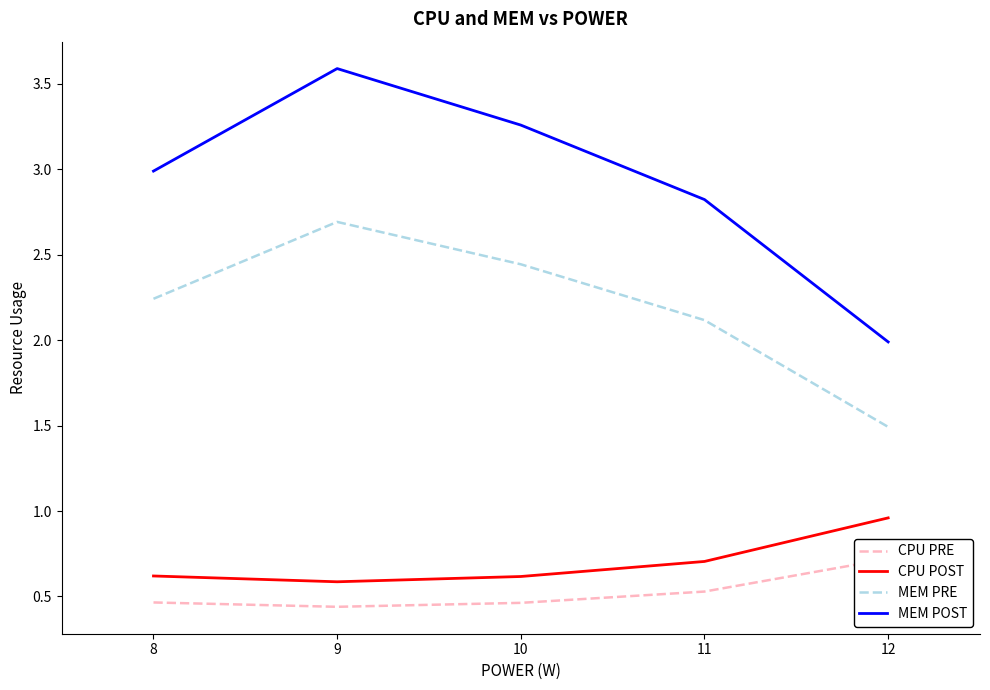

At which label does MEM PRE reach its peak?

9